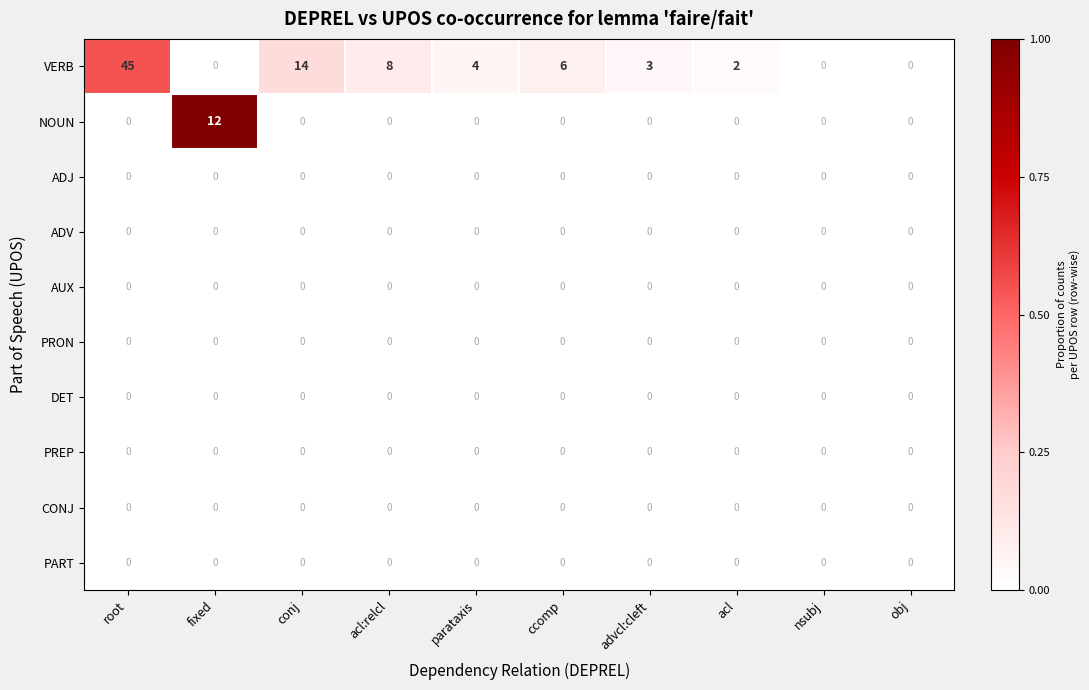

Which series changed the most between parataxis and acl?

VERB